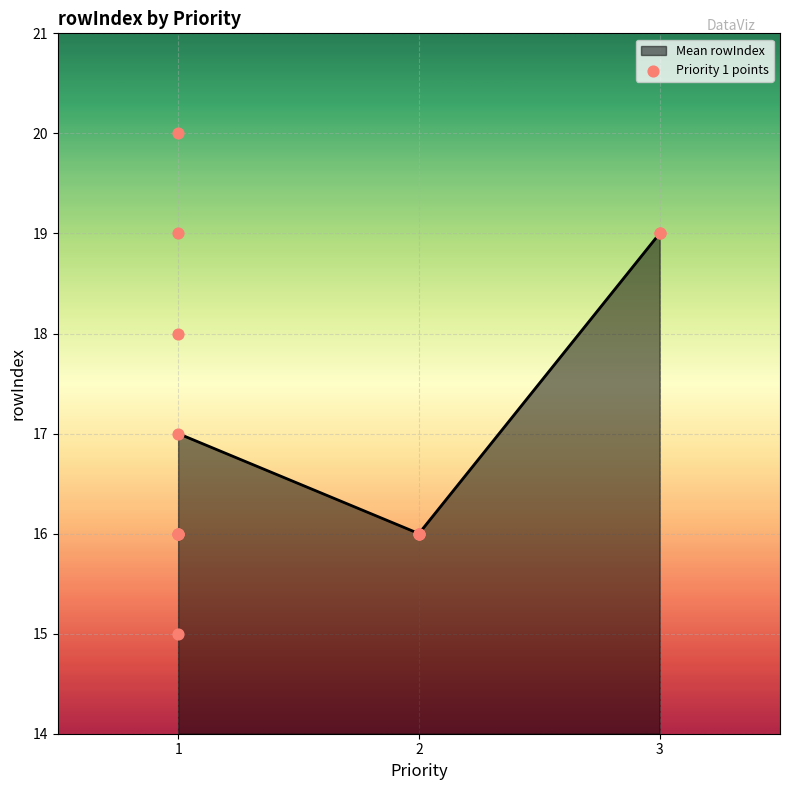

What is the minimum value for Mean rowIndex?

16.0